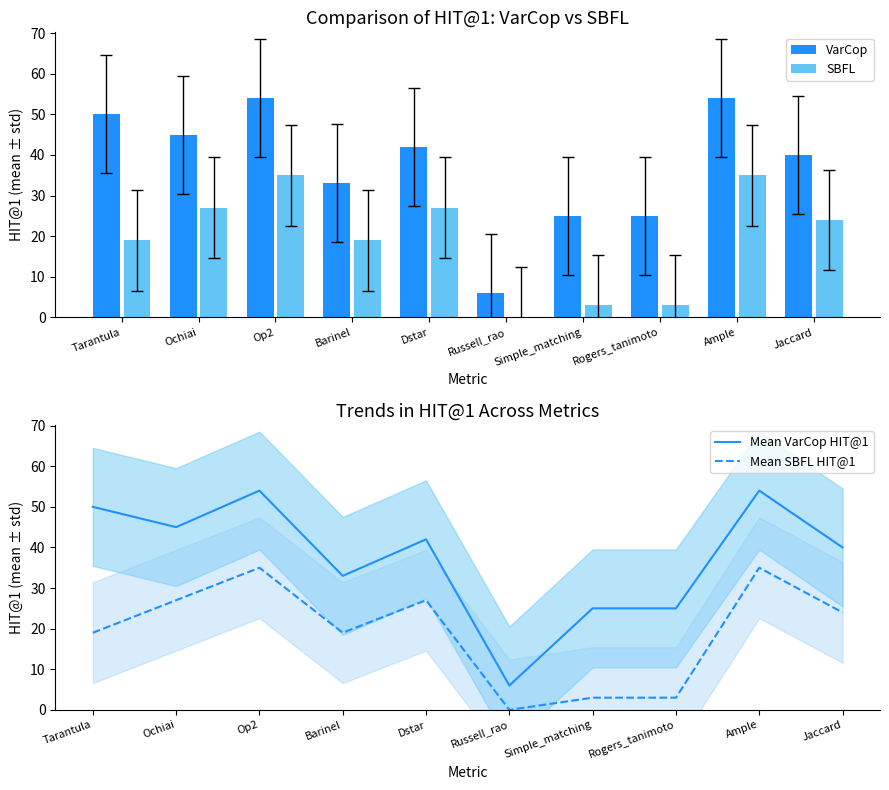

Reading left to right, extract all data points from this chart.

VarCop: 50	45	54	33	42	6	25	25	54	40
SBFL: 19	27	35	19	27	0	3	3	35	24
Mean VarCop HIT@1: 50	45	54	33	42	6	25	25	54	40
Mean SBFL HIT@1: 19	27	35	19	27	0	3	3	35	24